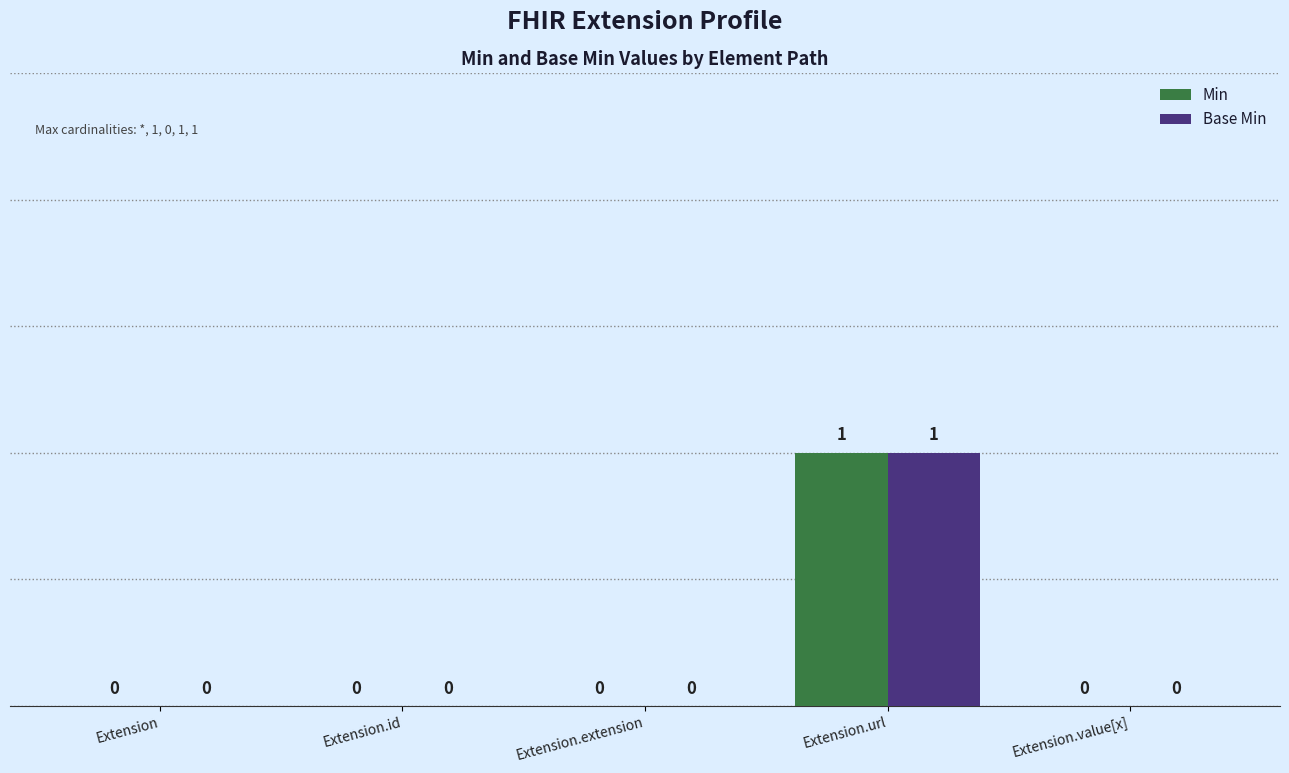

Which label corresponds to the largest value in the chart?

Extension.url